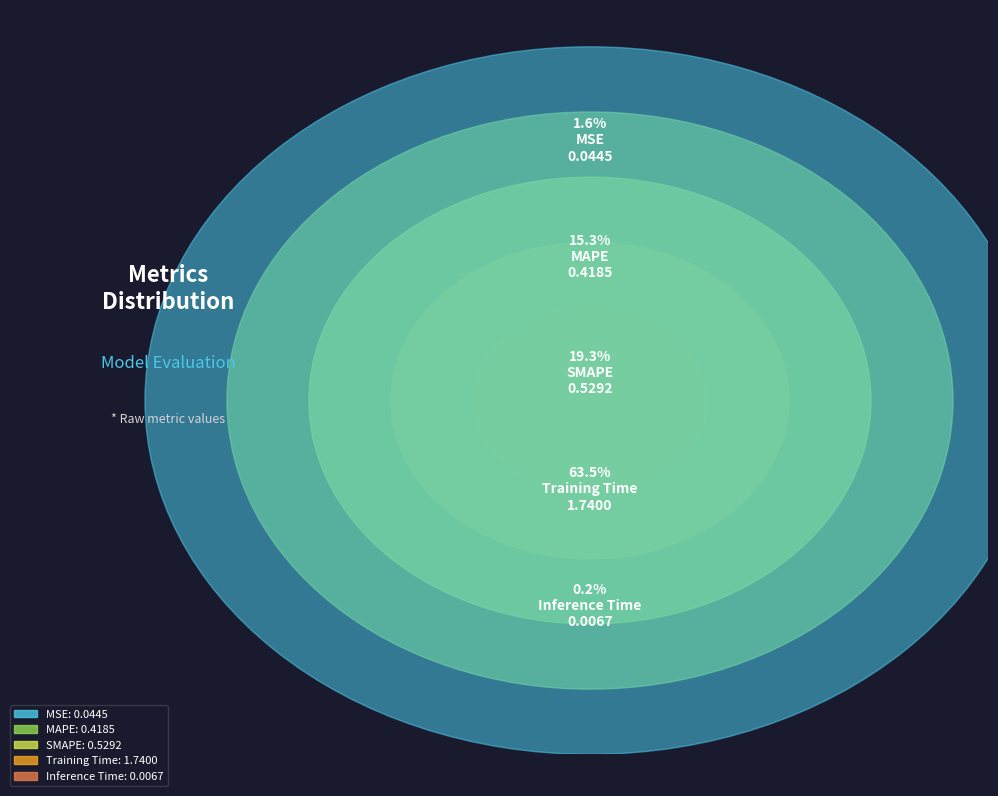

To the nearest percent, what is the average slice percentage?

20%